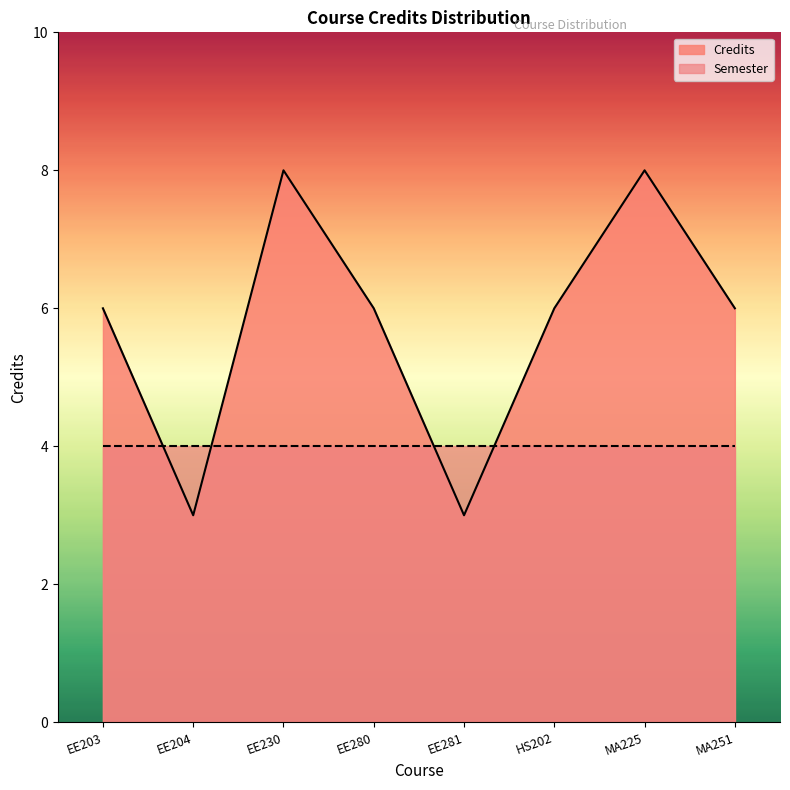

True or false: there are more than 2 points higher than both neighbors.

False